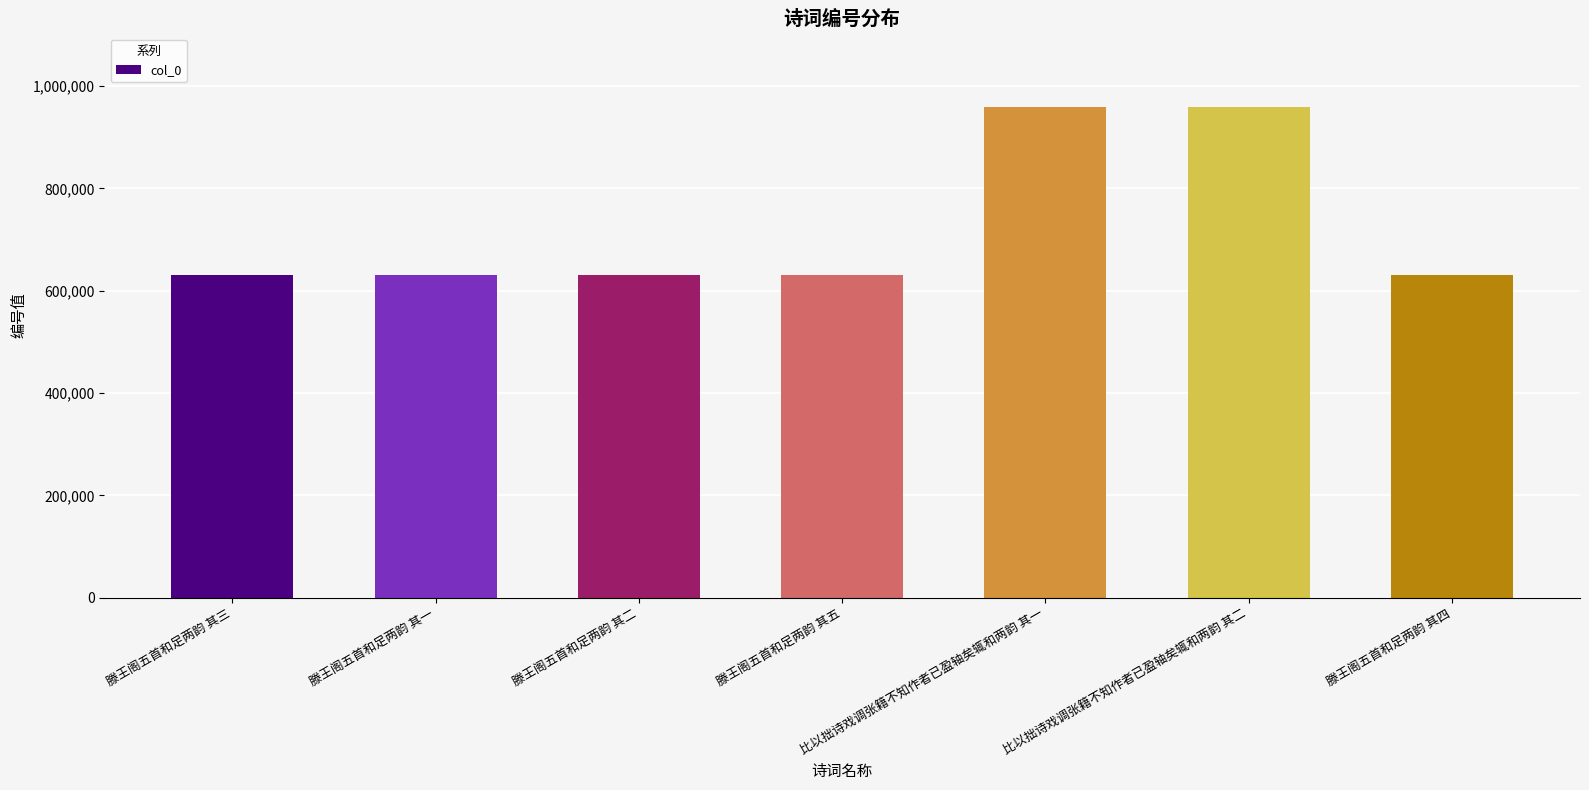

What is the minimum value shown in the chart?

630946